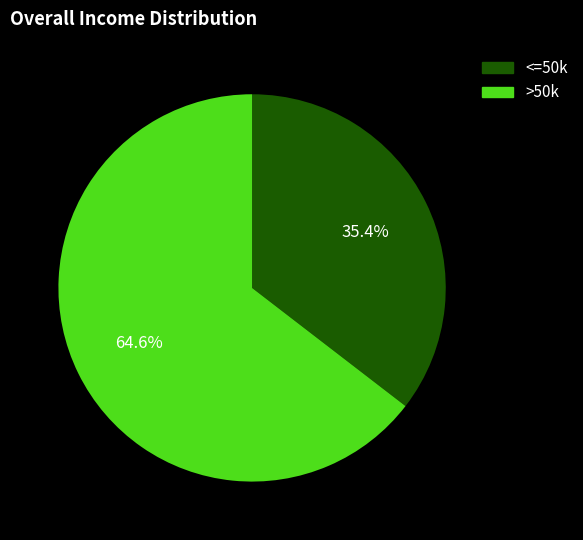

Between <=50k and >50k, which is larger?

>50k